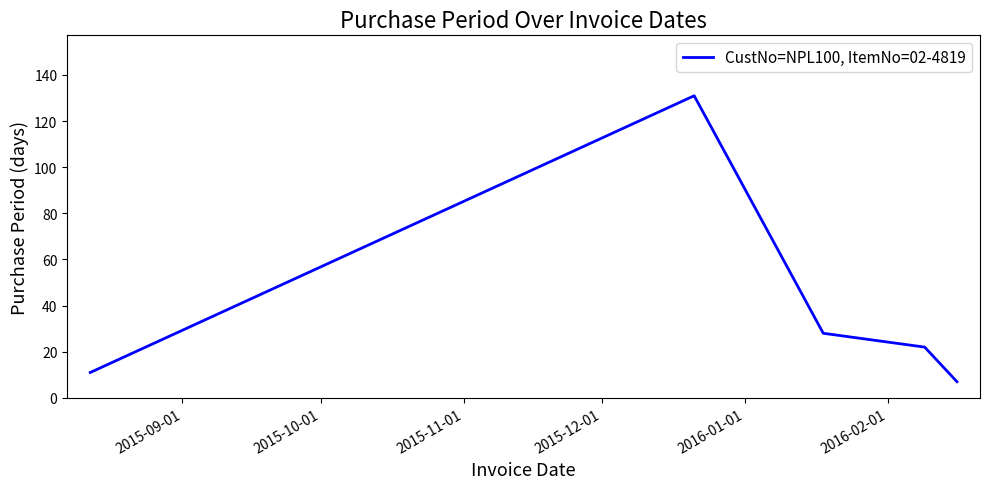

True or false: there are more than 2 points higher than both neighbors.

False